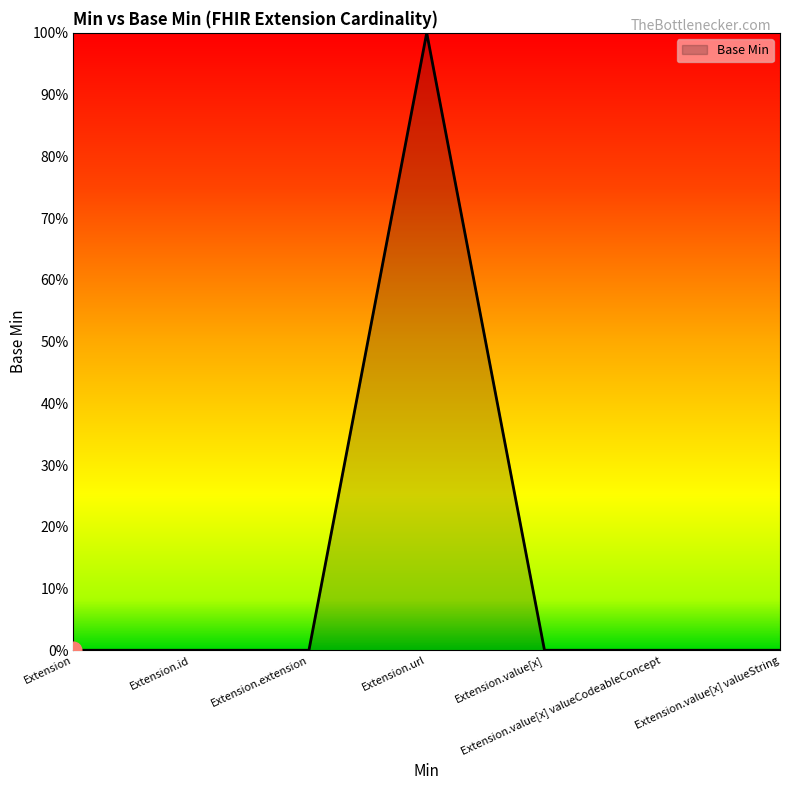

Does the chart display data point markers on the line(s)?

No